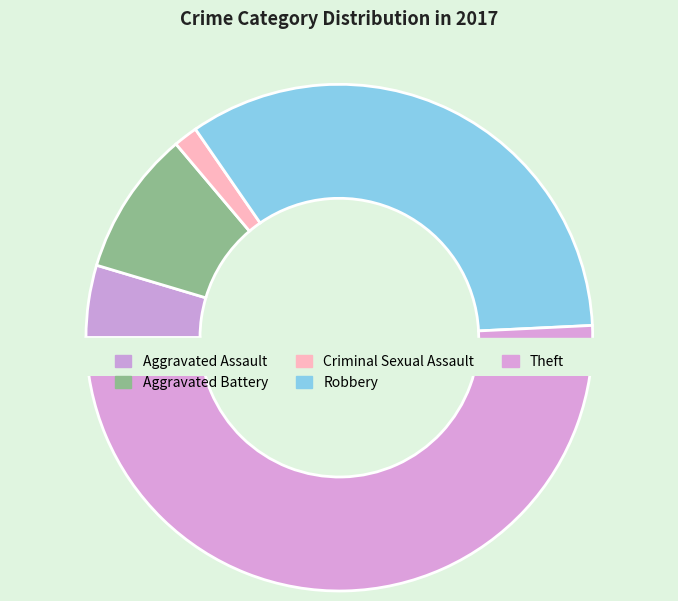

What is the ratio of the value at Robbery to the value at Aggravated Assault?

7.3